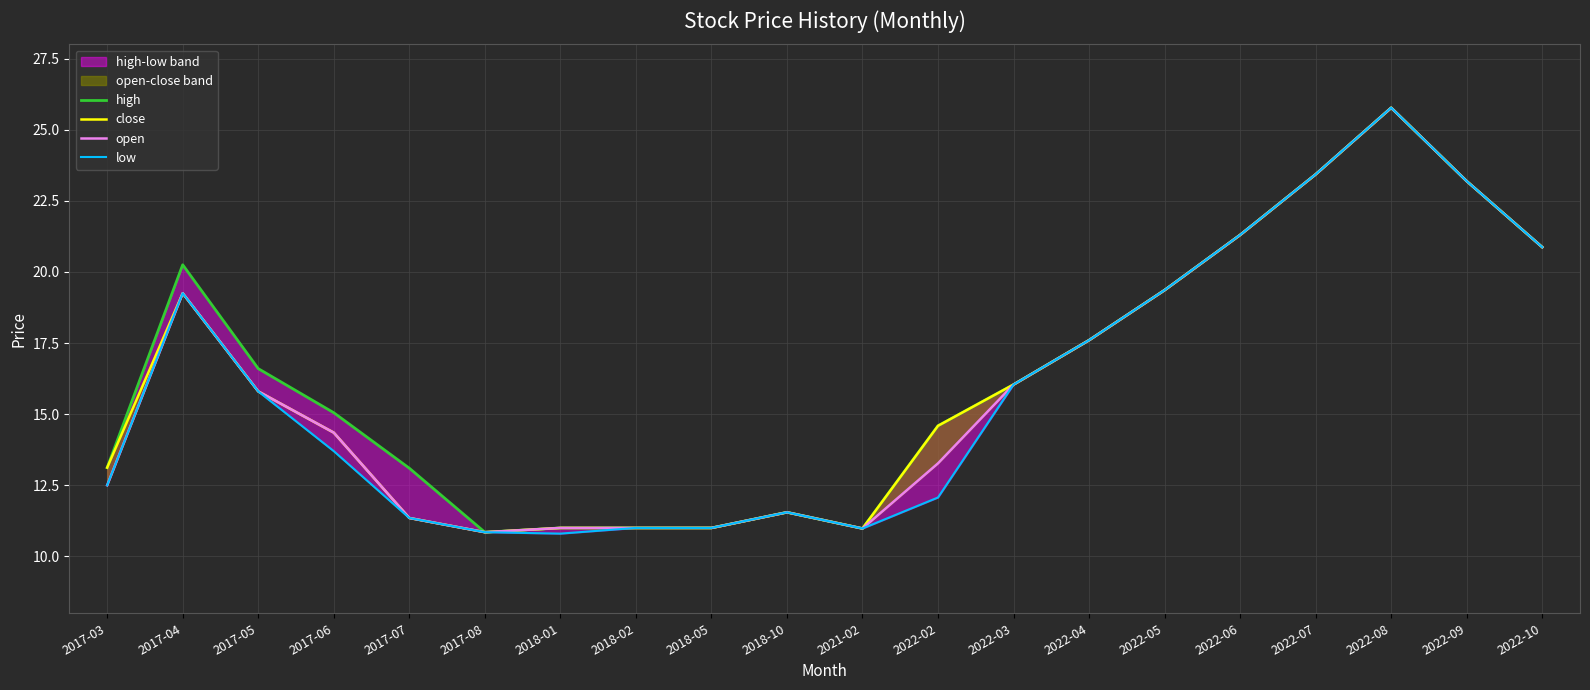

At how many categories does at least one series exceed 25?

1